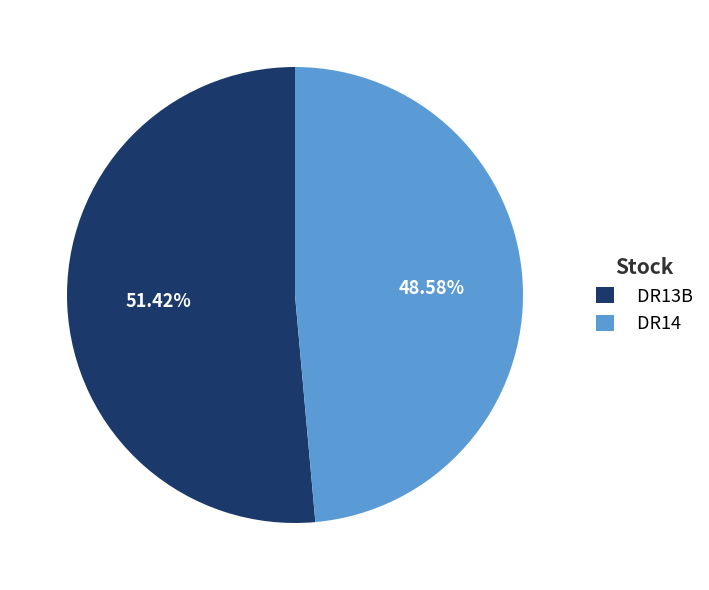

What percentage is the DR14 slice, to the nearest percent?

49%